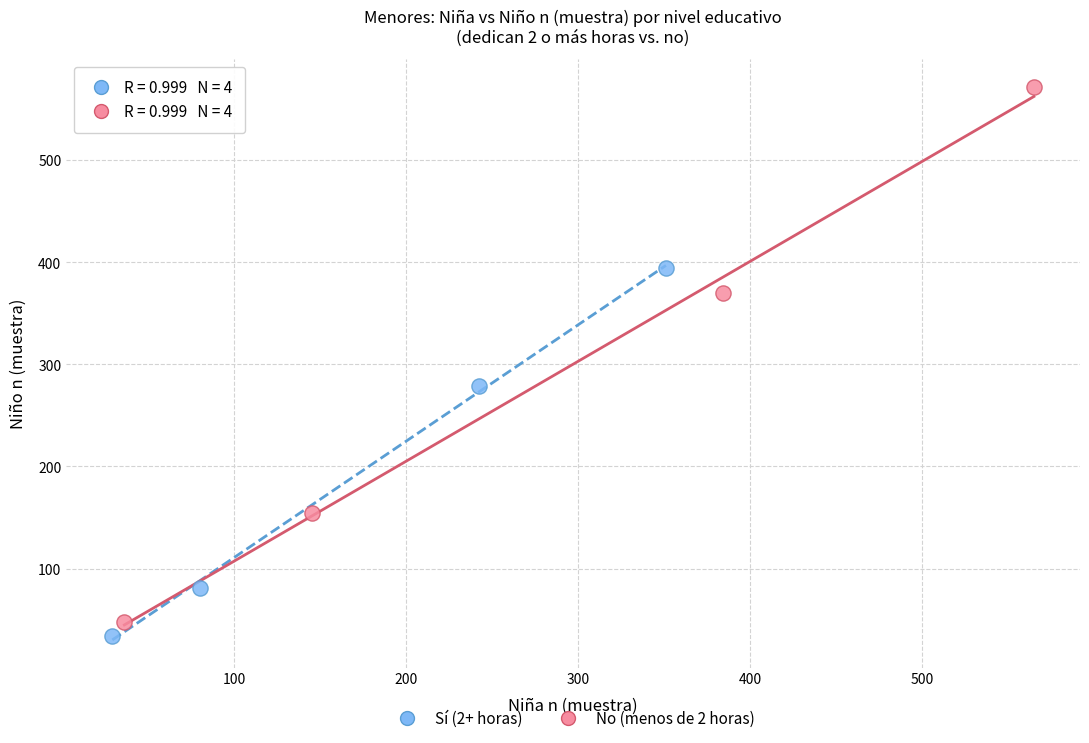

Which series reaches the maximum Y coordinate?

No (menos de 2 horas)